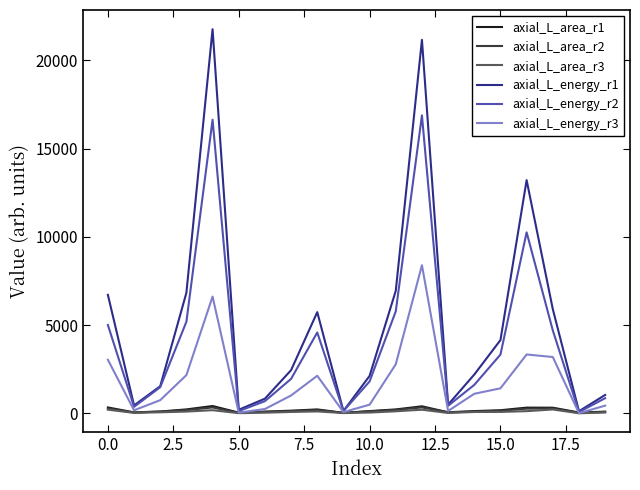

Which series has the largest range (max minus min)?

axial_L_energy_r1